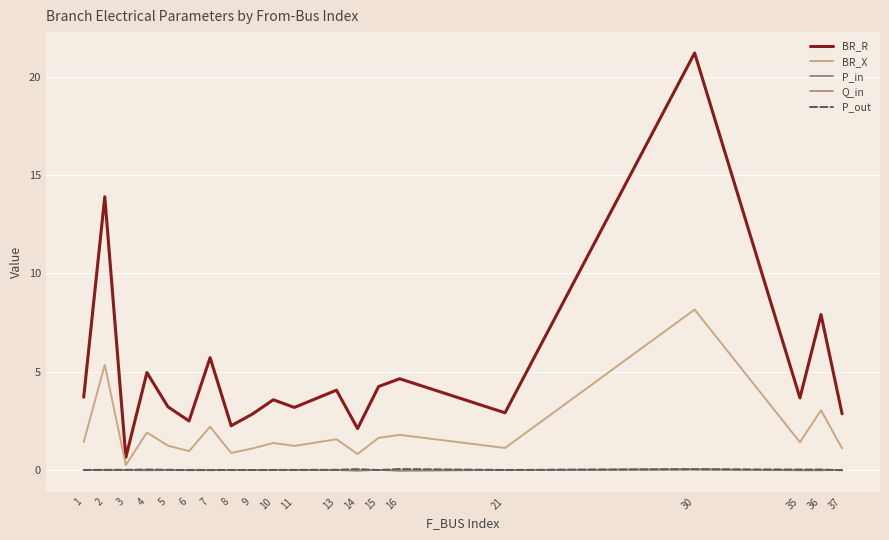

The BR_R series shows 3.6 at 7. True or false?

False